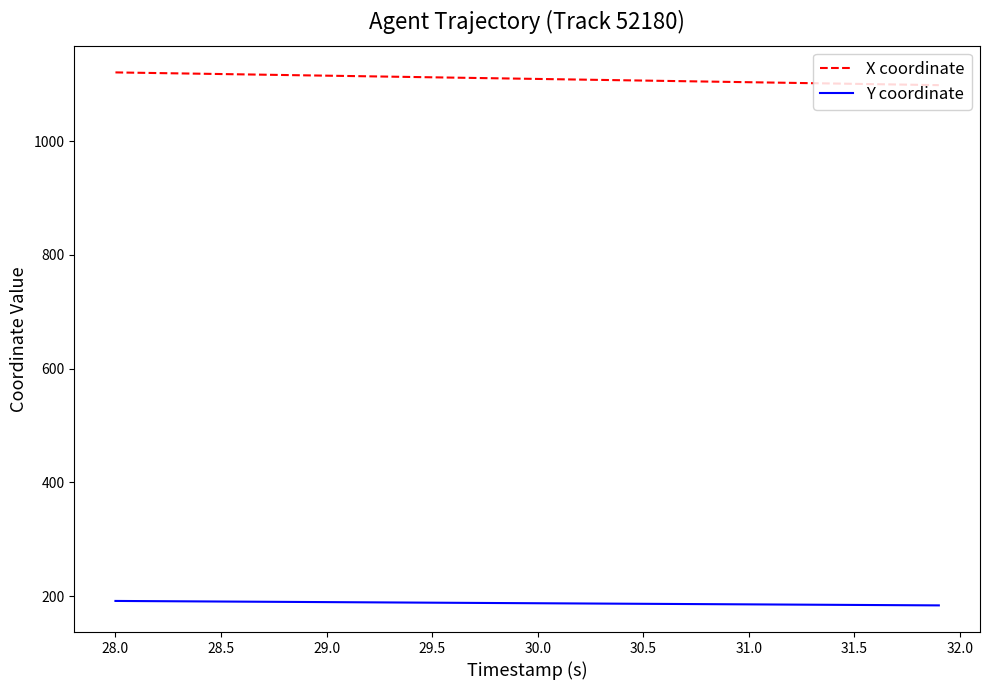

What is the difference between the second highest and second lowest values in the X coordinate series?

21.2